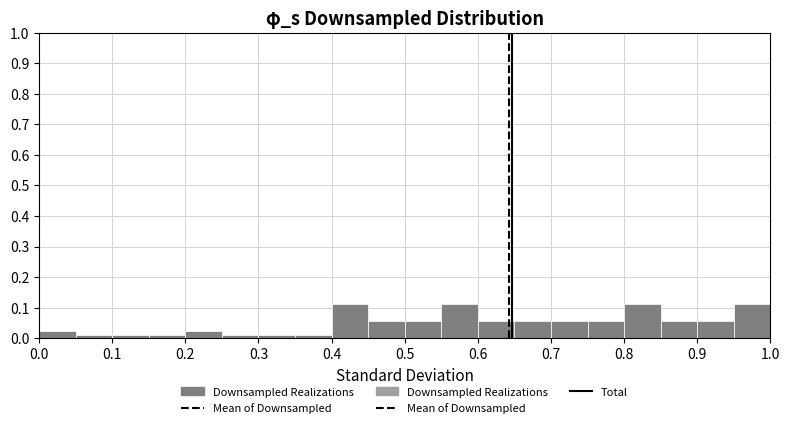

Reading left to right, transcribe this chart: for each bar, give the range it covers on the x-axis and its height. The values are not printed on the chart, so give them approximately, as read against the axis.

0.00 to 0.05: 0.02
0.05 to 0.10: 0.01
0.10 to 0.15: 0.01
0.15 to 0.20: 0.01
0.20 to 0.25: 0.02
0.25 to 0.30: 0.01
0.30 to 0.35: 0.01
0.35 to 0.40: 0.01
0.40 to 0.45: 0.11
0.45 to 0.50: 0.06
0.50 to 0.55: 0.06
0.55 to 0.60: 0.11
0.60 to 0.65: 0.06
0.65 to 0.70: 0.06
0.70 to 0.75: 0.06
0.75 to 0.80: 0.06
0.80 to 0.85: 0.11
0.85 to 0.90: 0.06
0.90 to 0.95: 0.06
0.95 to 1.00: 0.11